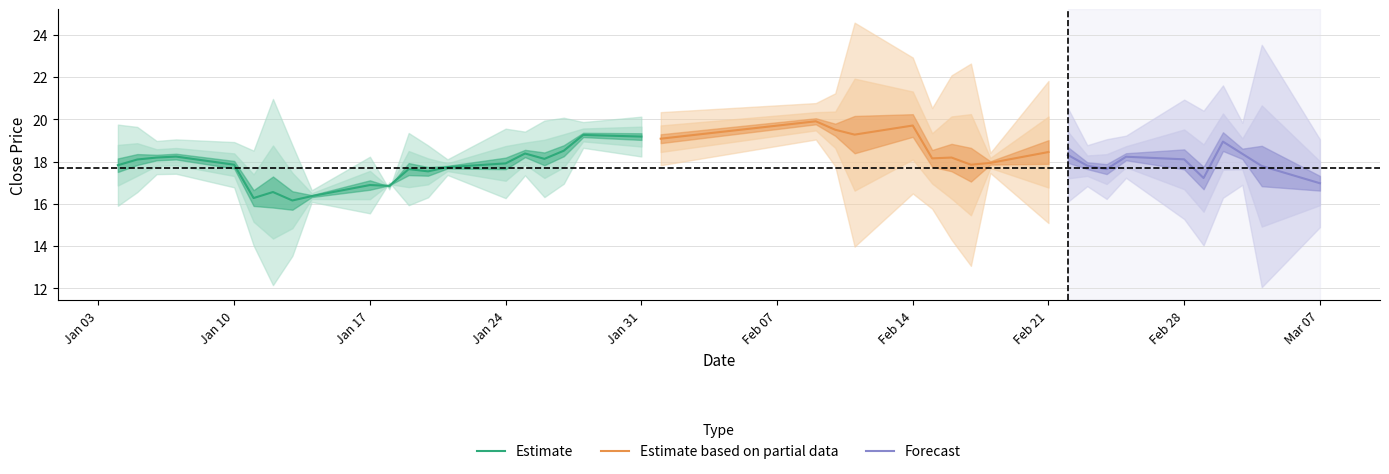

The value of Estimate at Jan 10 is 24.2. True or false?

False